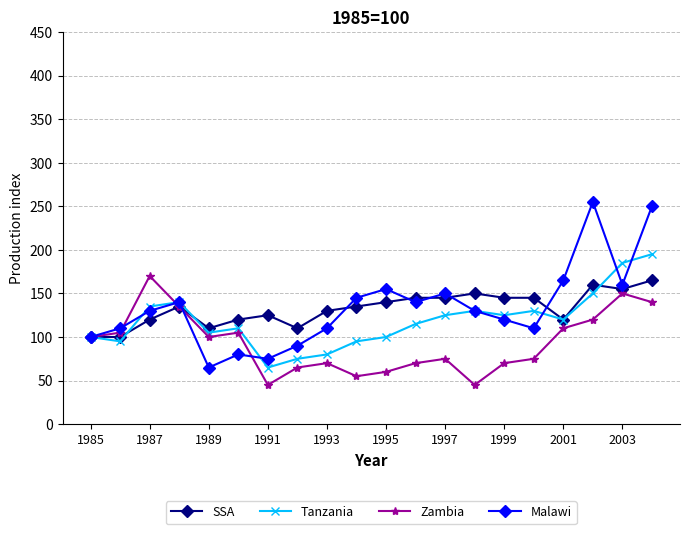

What is the minimum value for SSA?

100